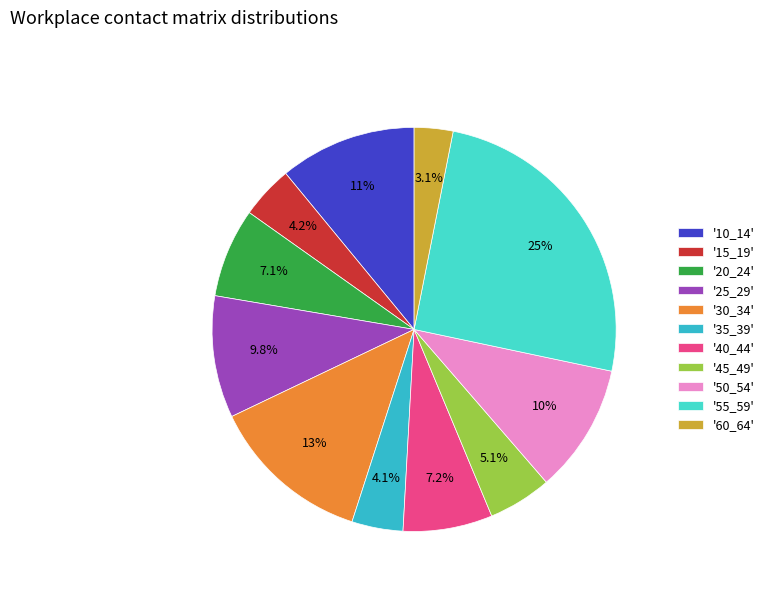

How many segments does this pie chart have?

11